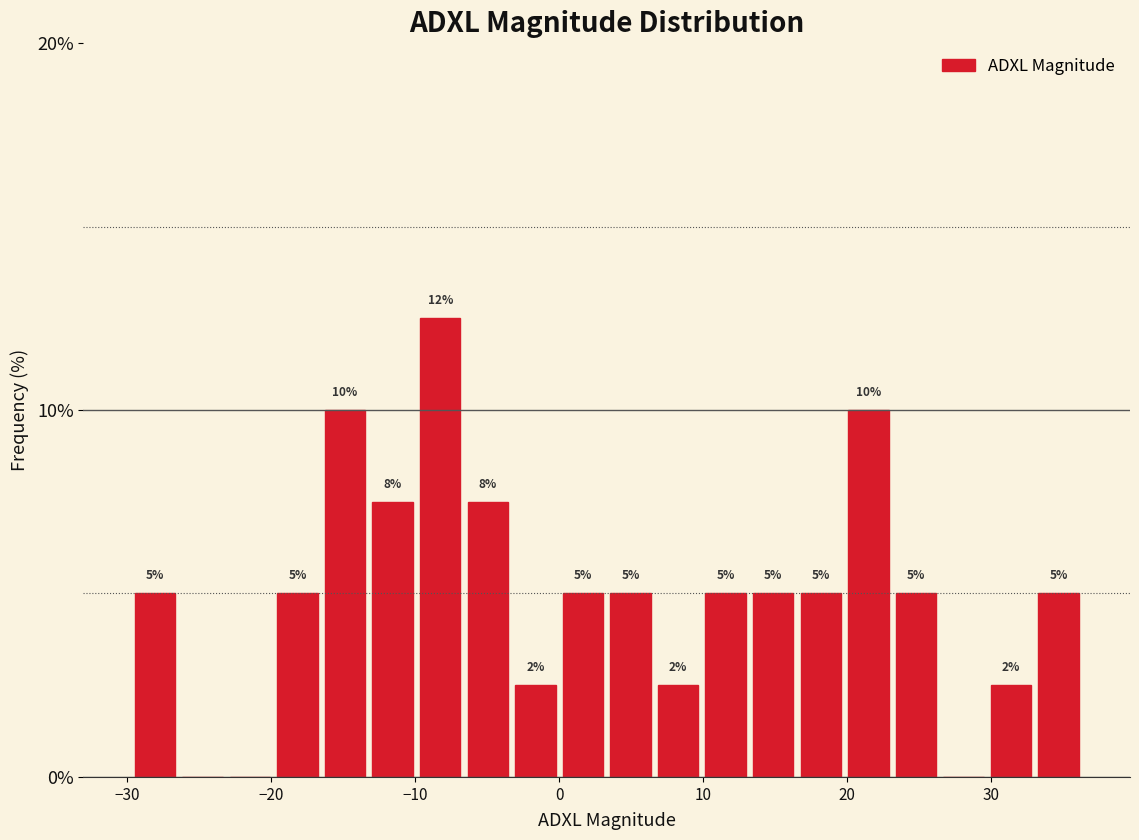

Read against the x-axis, roughly where is the centre of the tallest bar?

-8